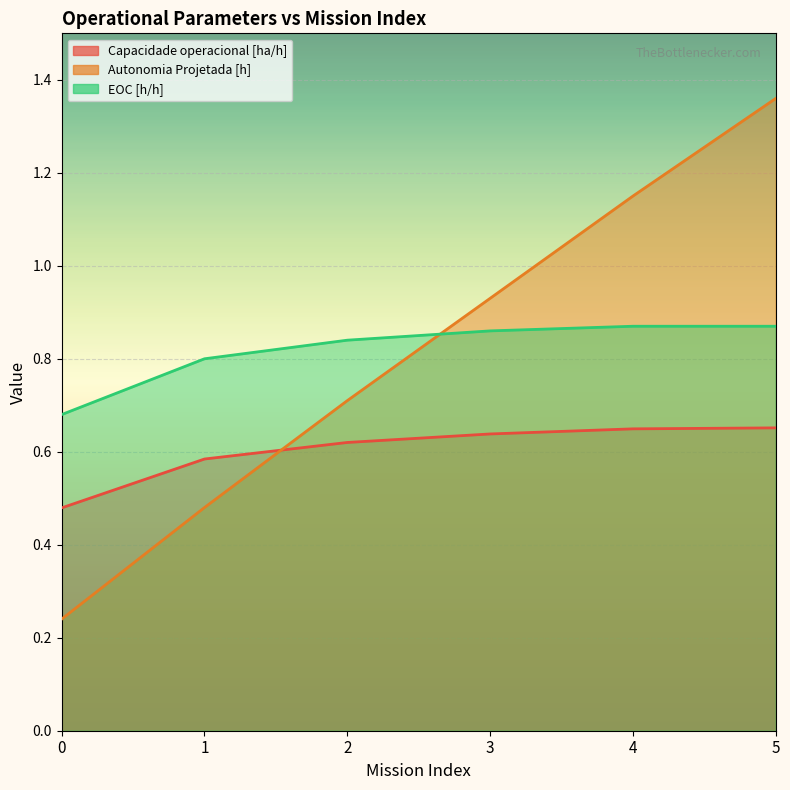

Reading left to right, what are all the values shown in this chart?

Capacidade operacional [ha/h]: 0.5	0.6	0.6	0.6	0.6	0.7
Autonomia Projetada [h]: 0.2	0.5	0.7	0.9	1.1	1.4
EOC [h/h]: 0.7	0.8	0.8	0.9	0.9	0.9